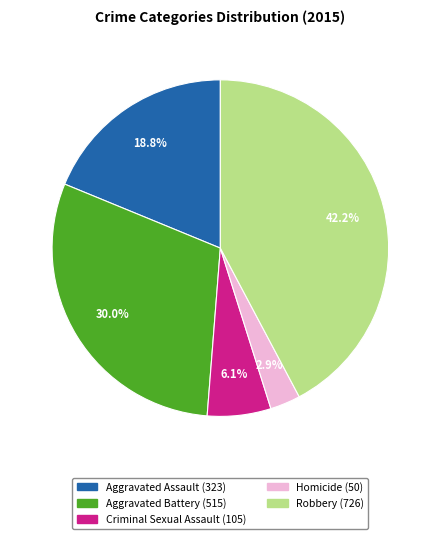

Which slice is the largest?

Robbery